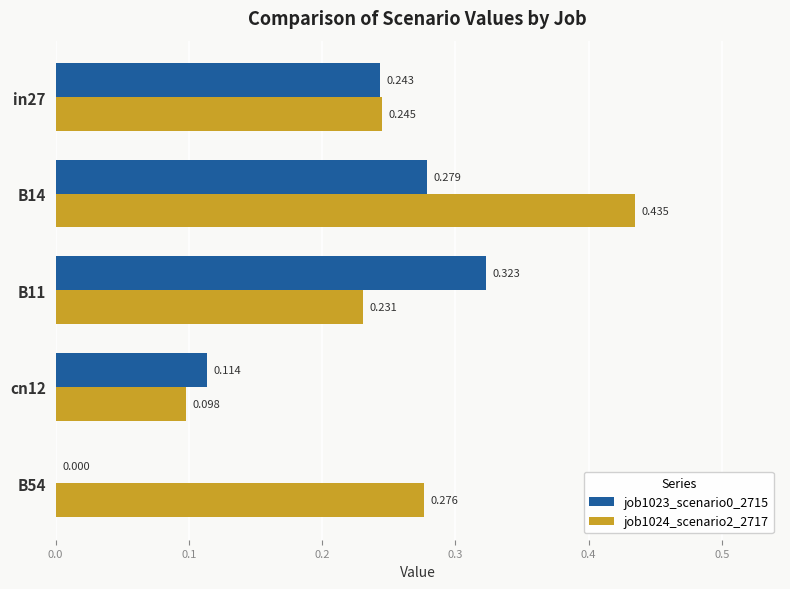

How many data points does each series have?

5